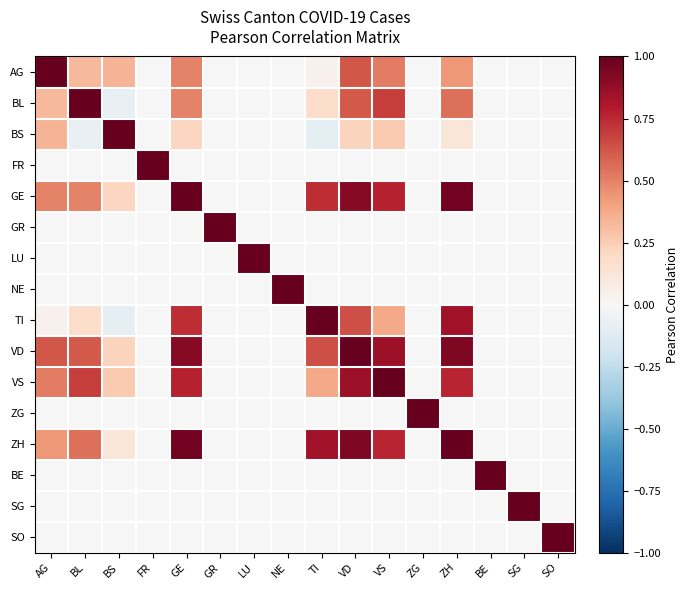

What is the difference between the highest and lowest values at ZH?

1.0